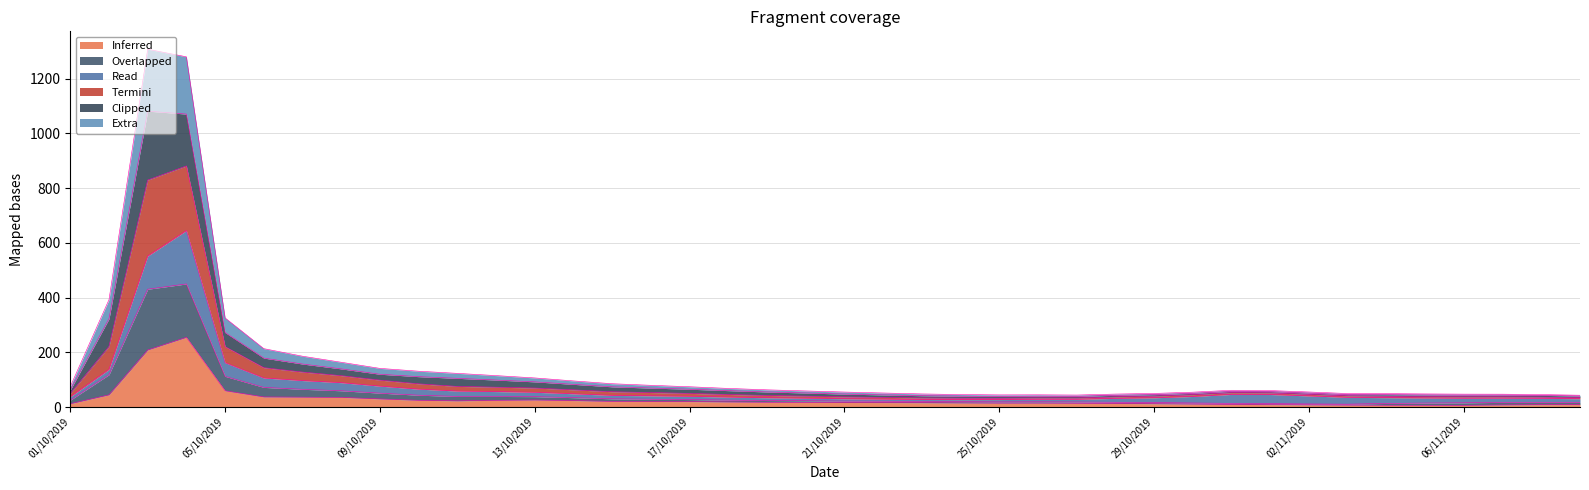

Does the chart display data point markers on the line(s)?

No